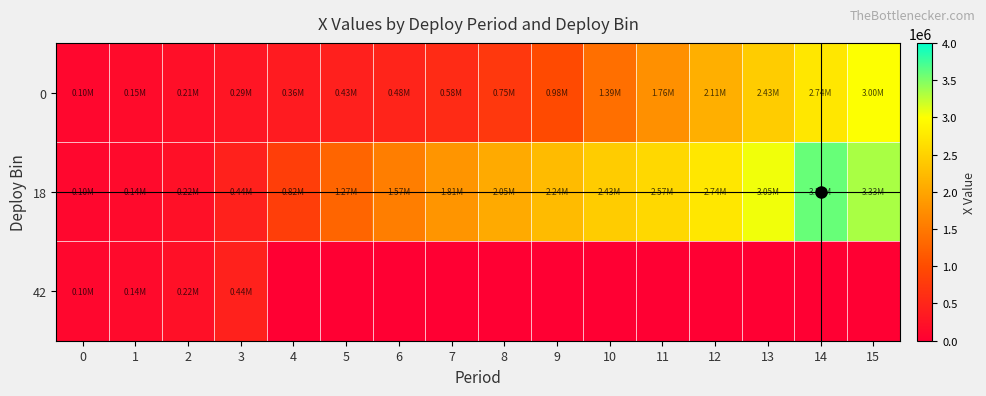

Rank the series at 12 from highest to lowest value.

18, 0, 42